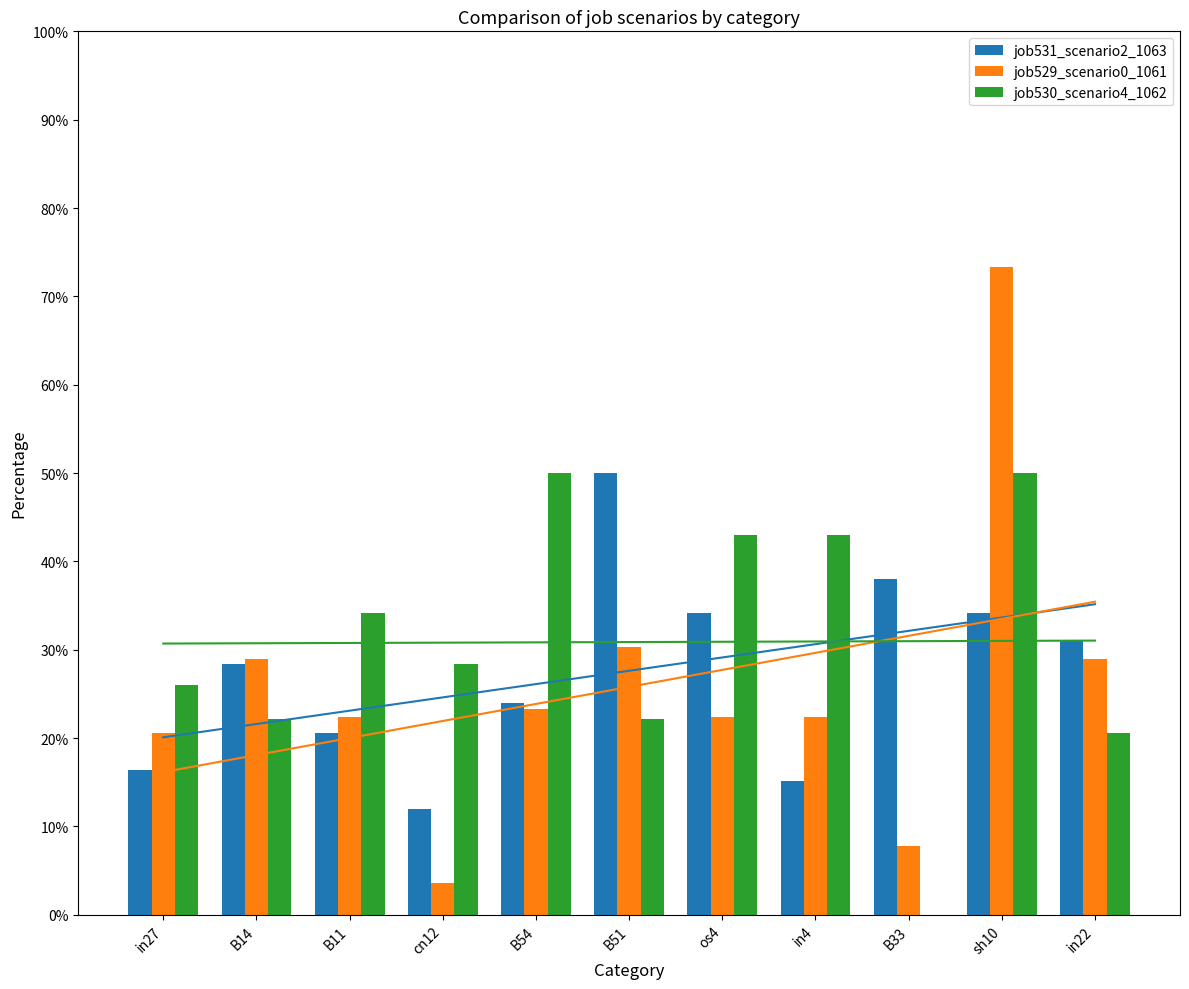

Which series has the widest spread of values?

job529_scenario0_1061